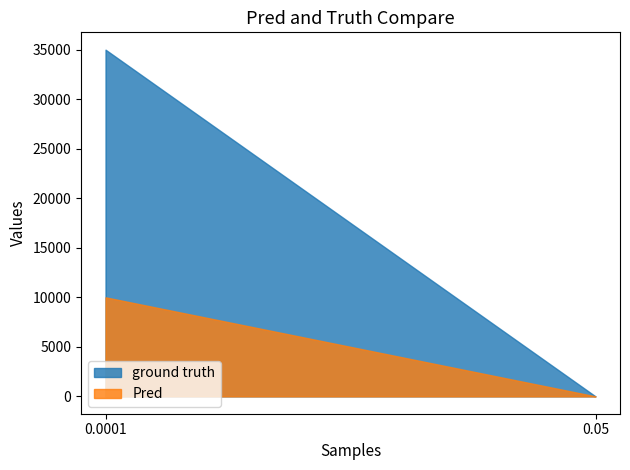

Reading left to right, list all the values displayed in this chart.

ground truth: 35000.0	2.5
Pred: 10000.0	1.2